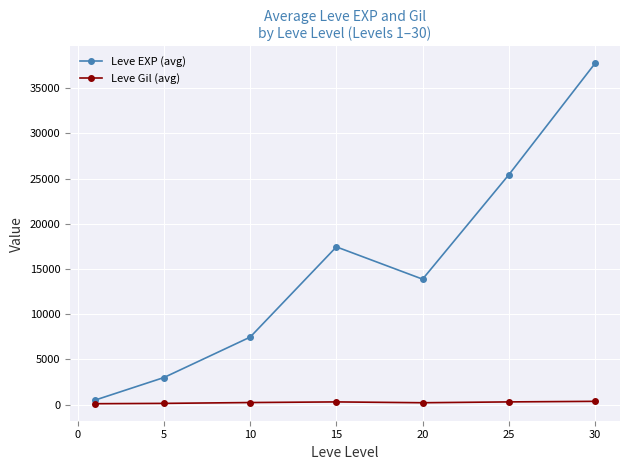

What is the value of the Leve EXP (avg) point at the 3rd from the left?

7475.0